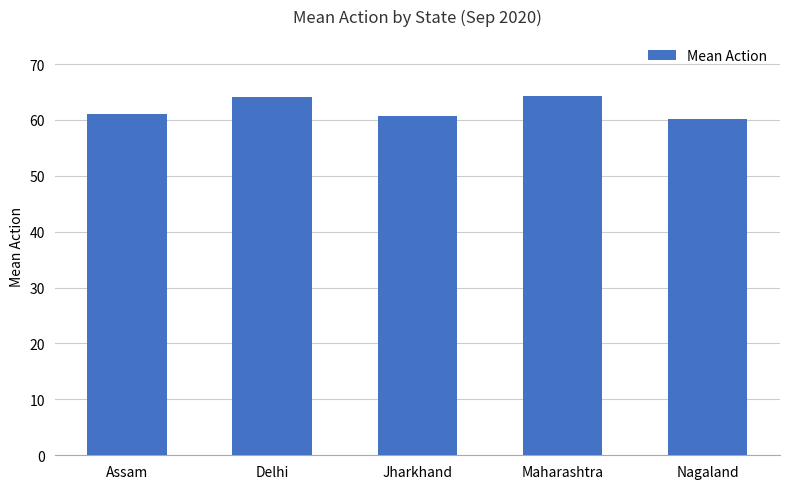

What is the maximum value shown in the chart?

64.3